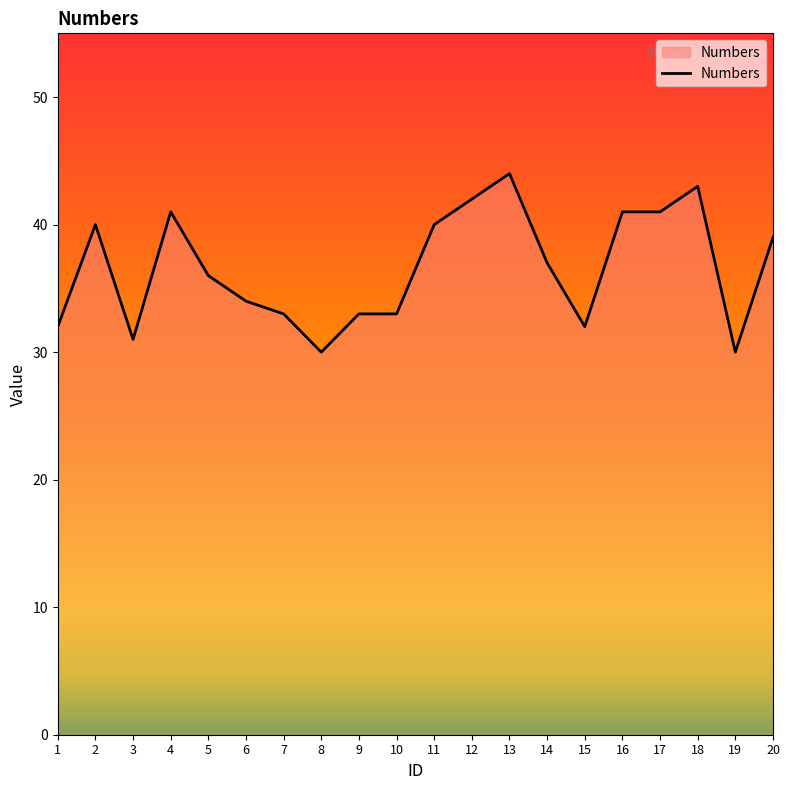

What is the ratio of the value at 17 to the value at 20?

1.1